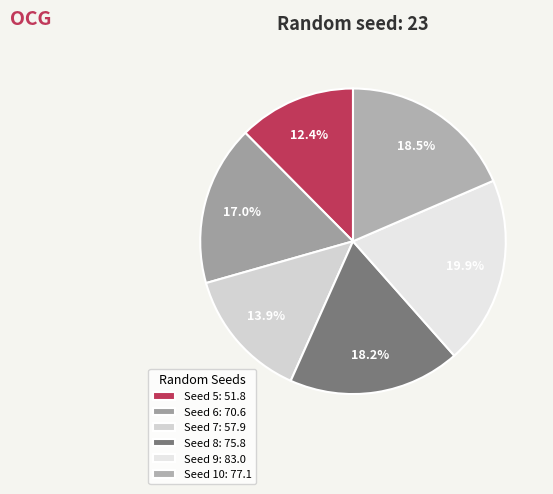

How many slices are in this pie chart?

6